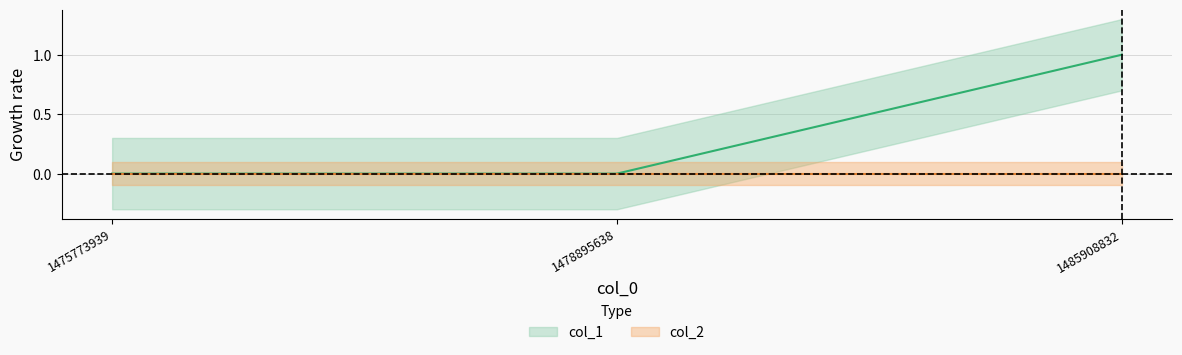

How many data points are above 0?

1